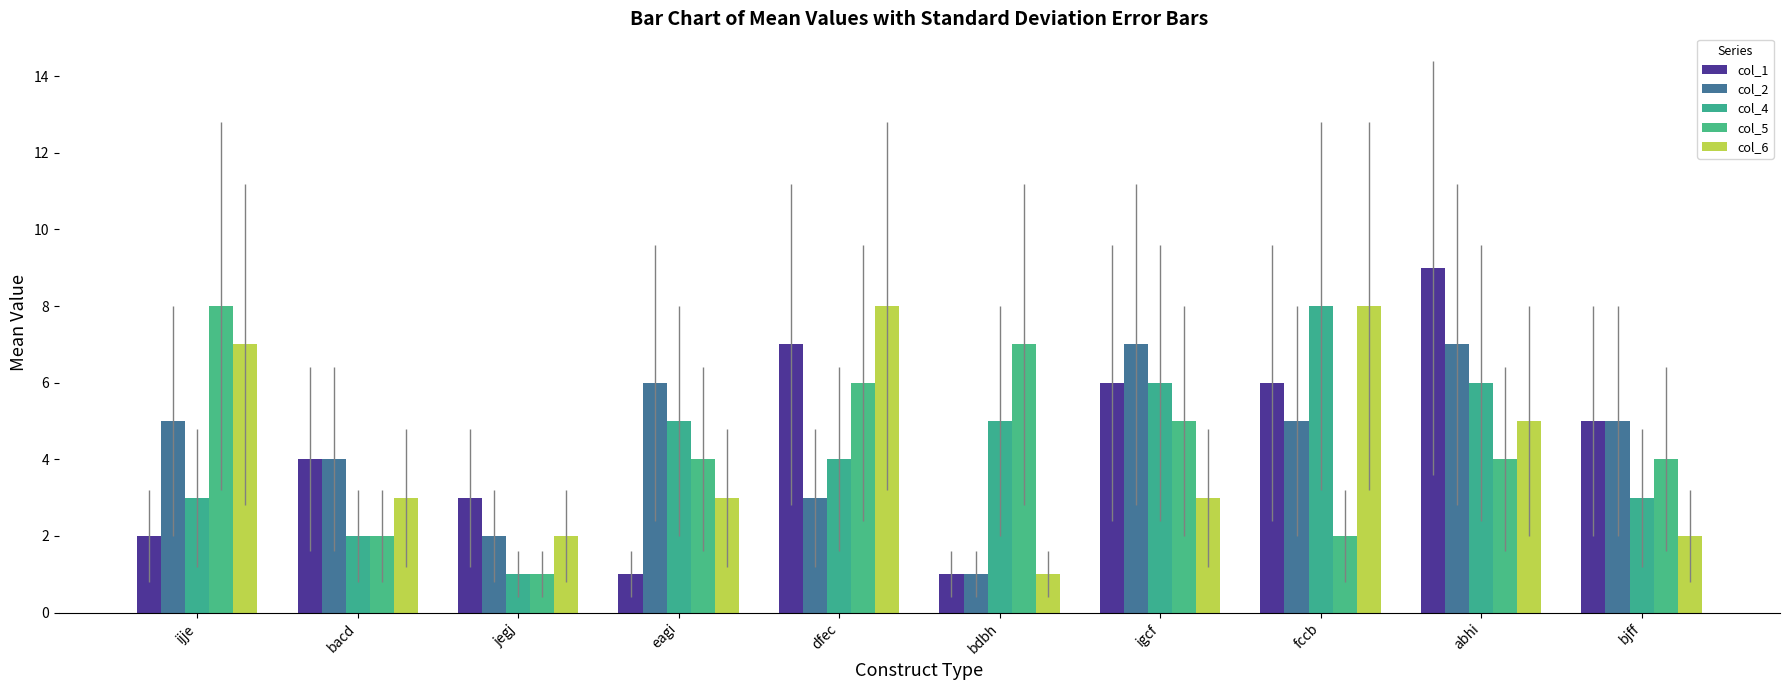

What position from the left is abhi?

9